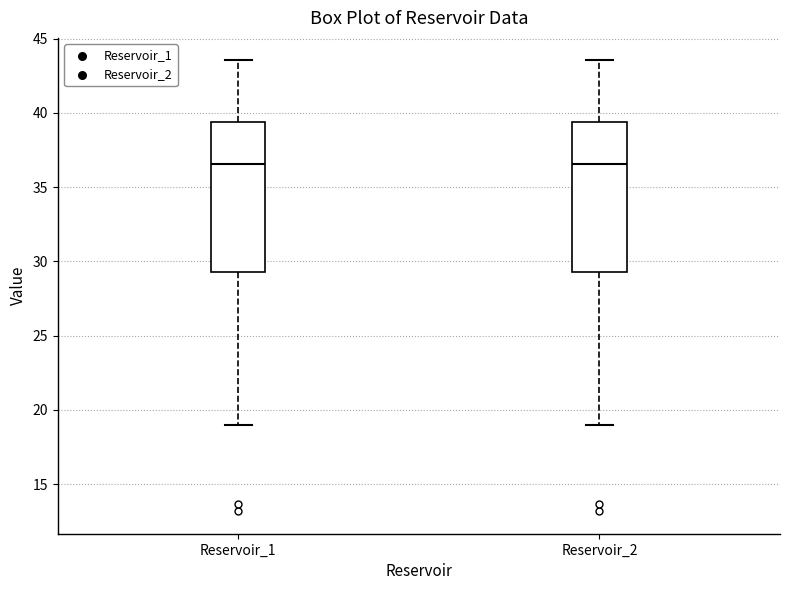

Reading left to right, transcribe this box plot: for each box, give where its median line is, the range the box spans, and where its two whiskers end, as read against the y-axis. The values are not printed on the chart, so give them approximately, as read against the axis.

Reservoir_1: median 36.5, box 29.5 to 39.5, whiskers 19.0 to 43.5
Reservoir_2: median 36.5, box 29.5 to 39.5, whiskers 19.0 to 43.5